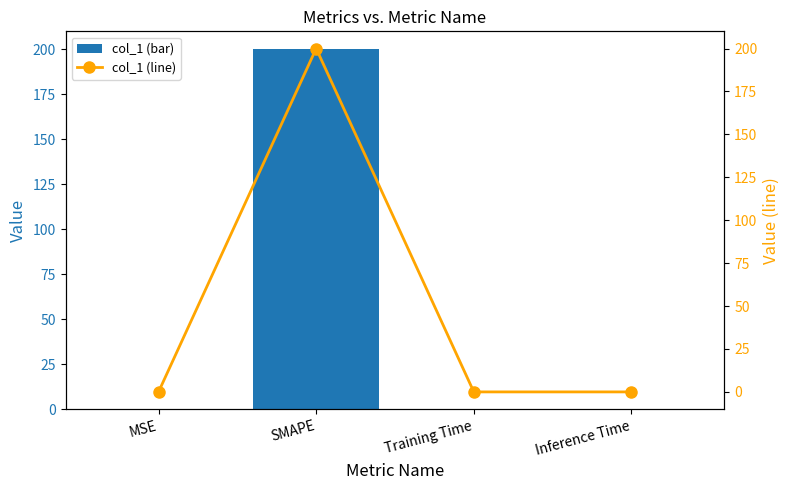

List the labels in order of col_1 (line) value, largest first.

SMAPE, Inference Time, Training Time, MSE